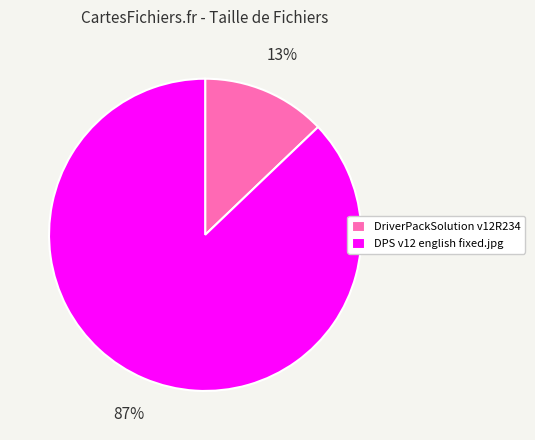

What is the smallest slice in the pie chart?

DriverPackSolution v12R234